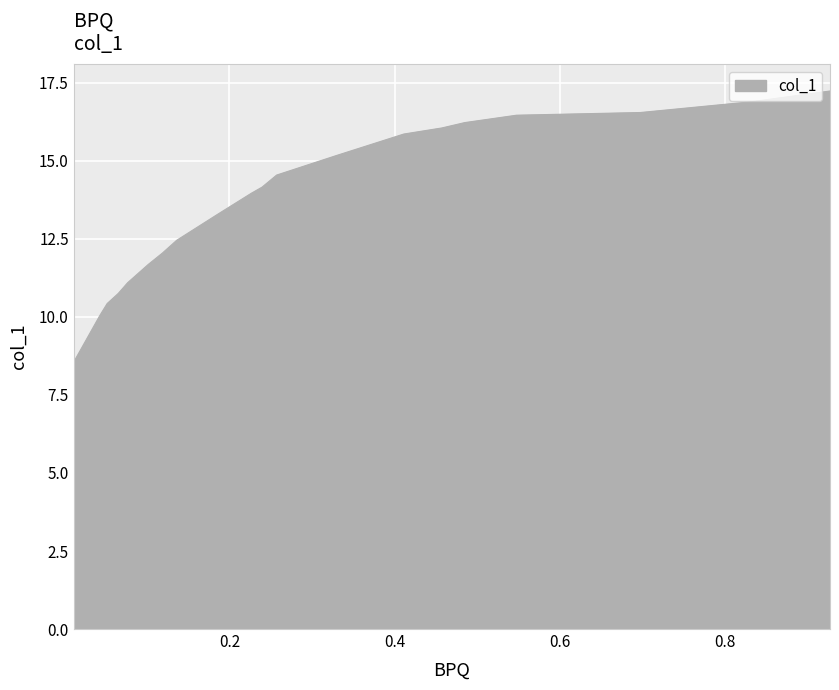

What is the greatest value displayed?

17.2